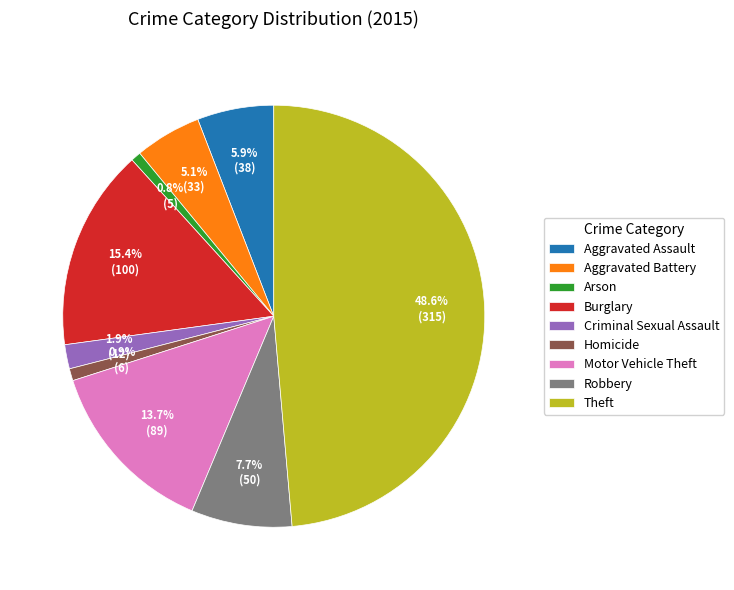

Which slice is the largest?

Theft